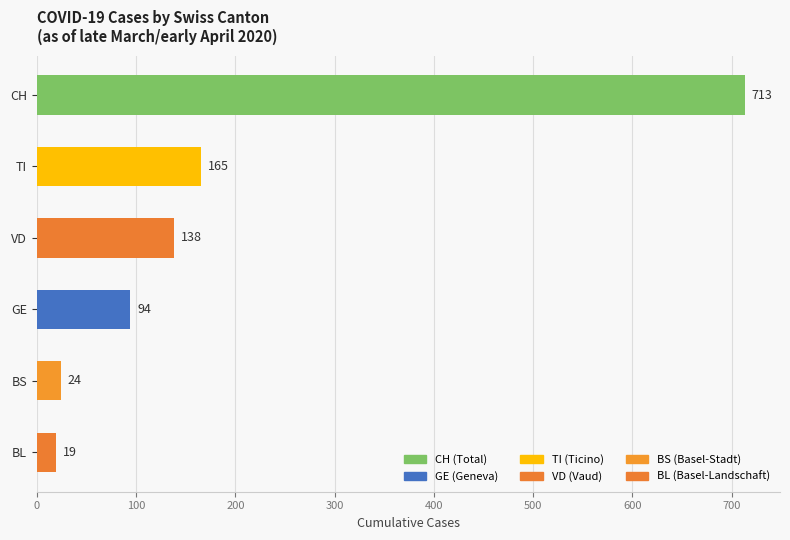

What is the greatest value displayed?

713